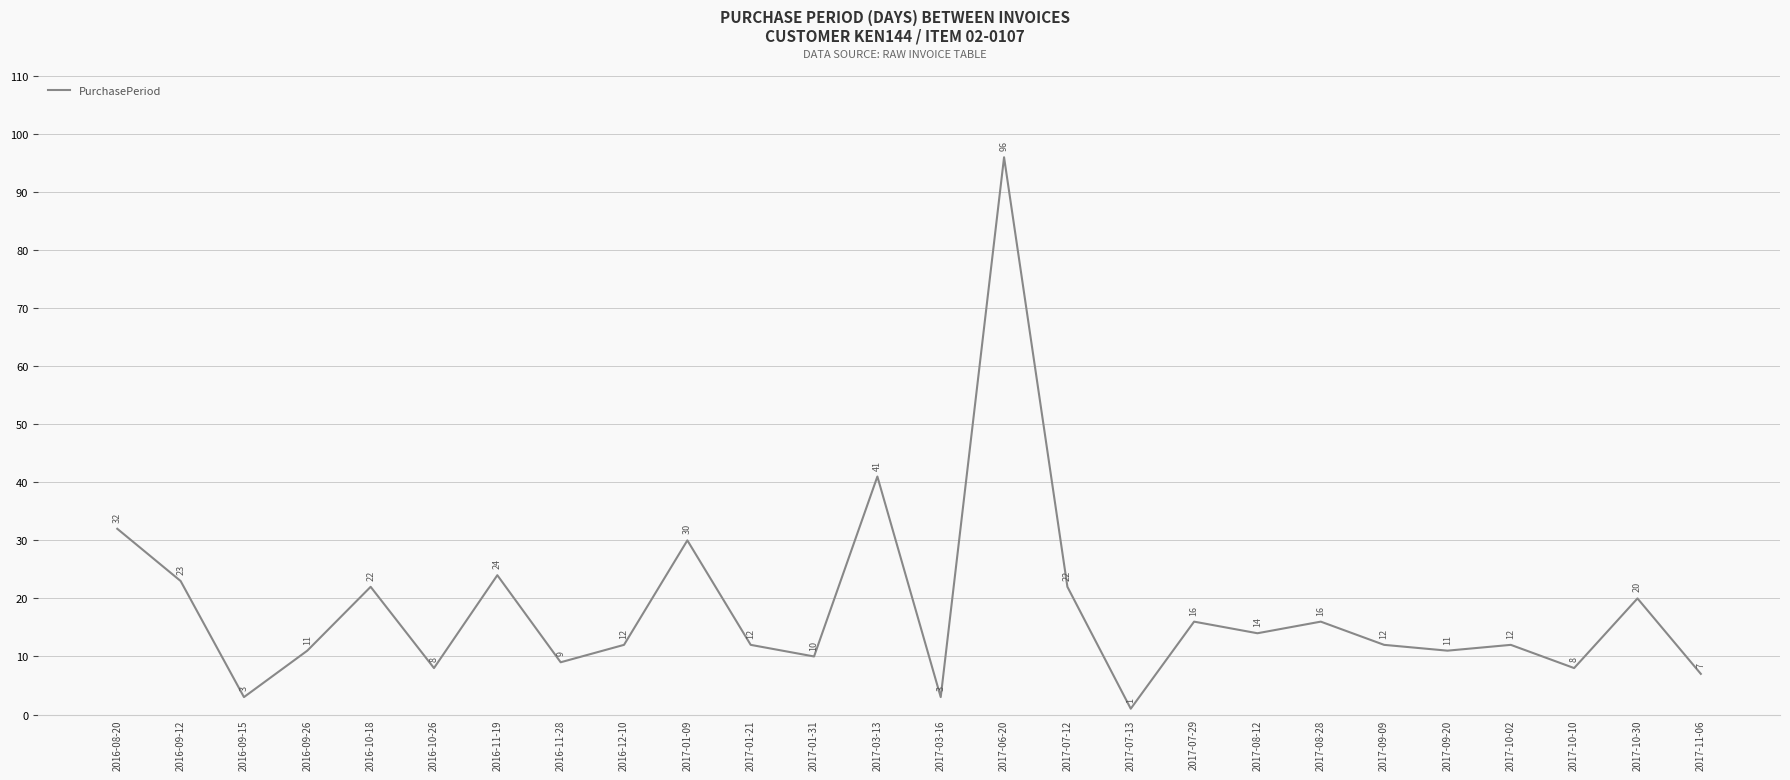

What value does the data have at 2017-09-09, to the nearest 10?

10